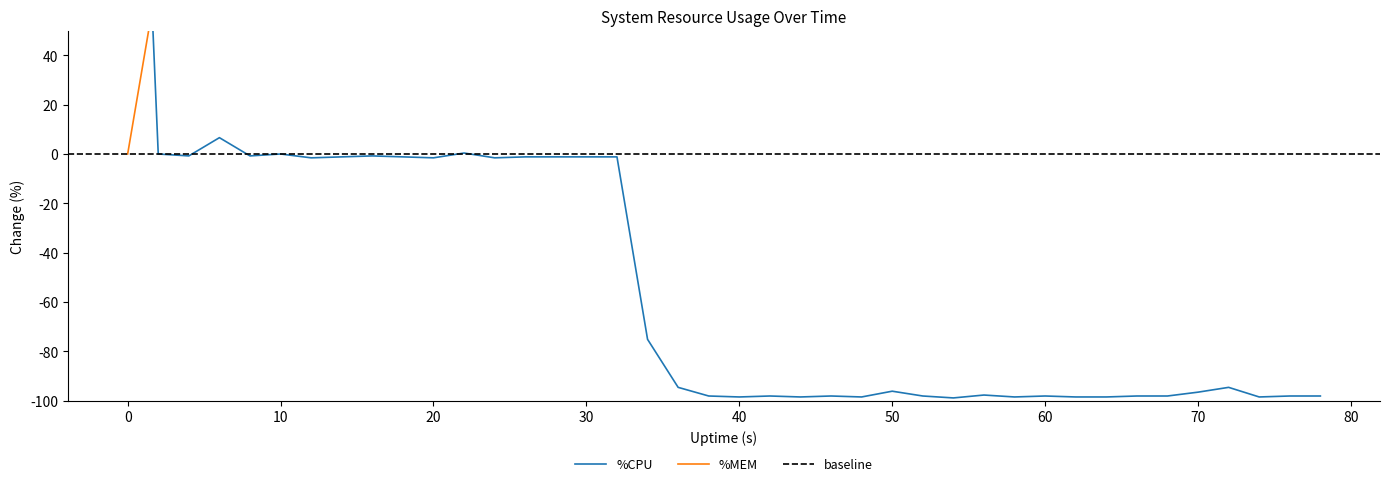

How many lines are shown in the chart?

2